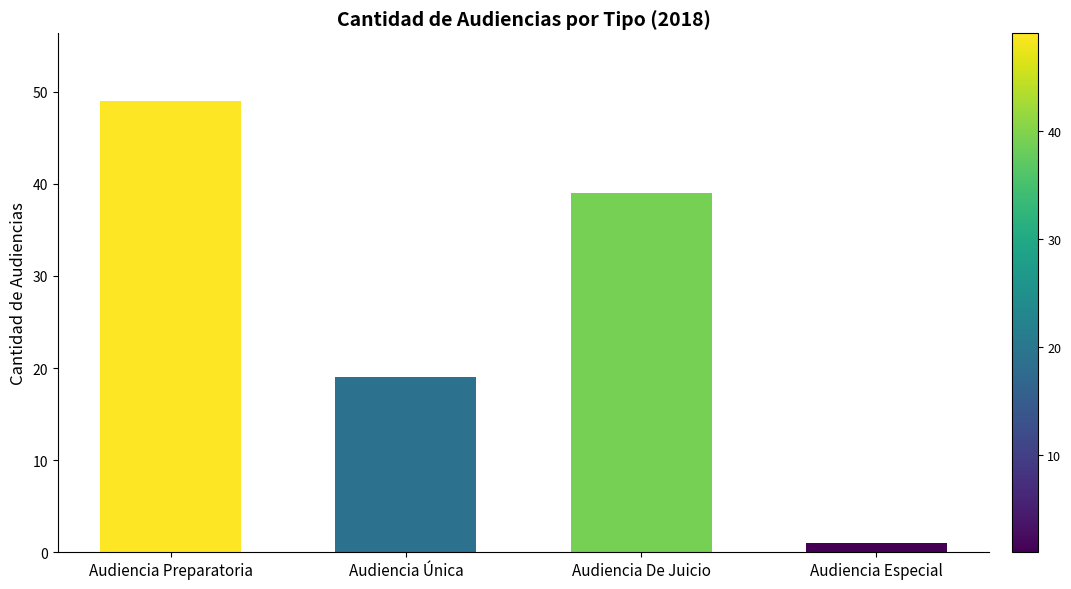

What is the greatest value displayed?

49